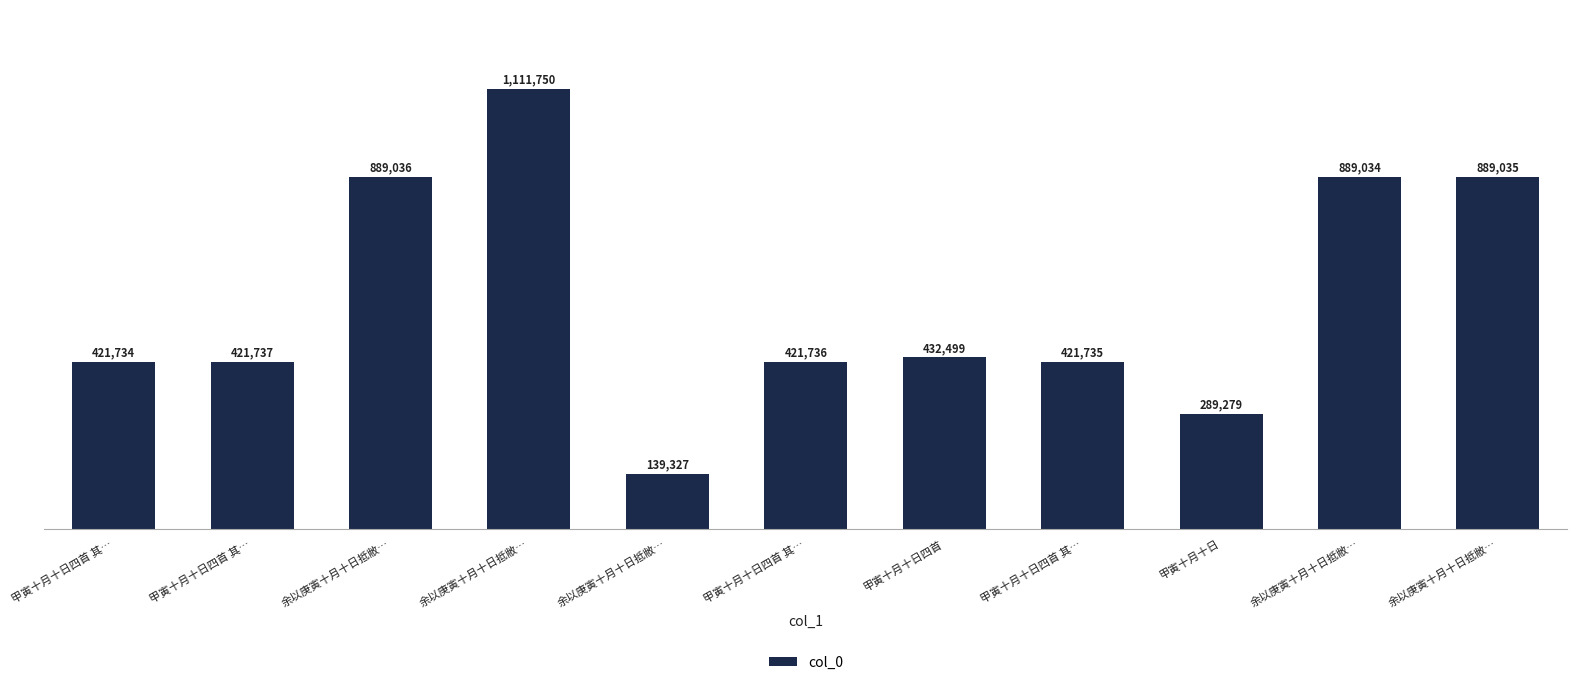

Does the chart contain any negative values?

No